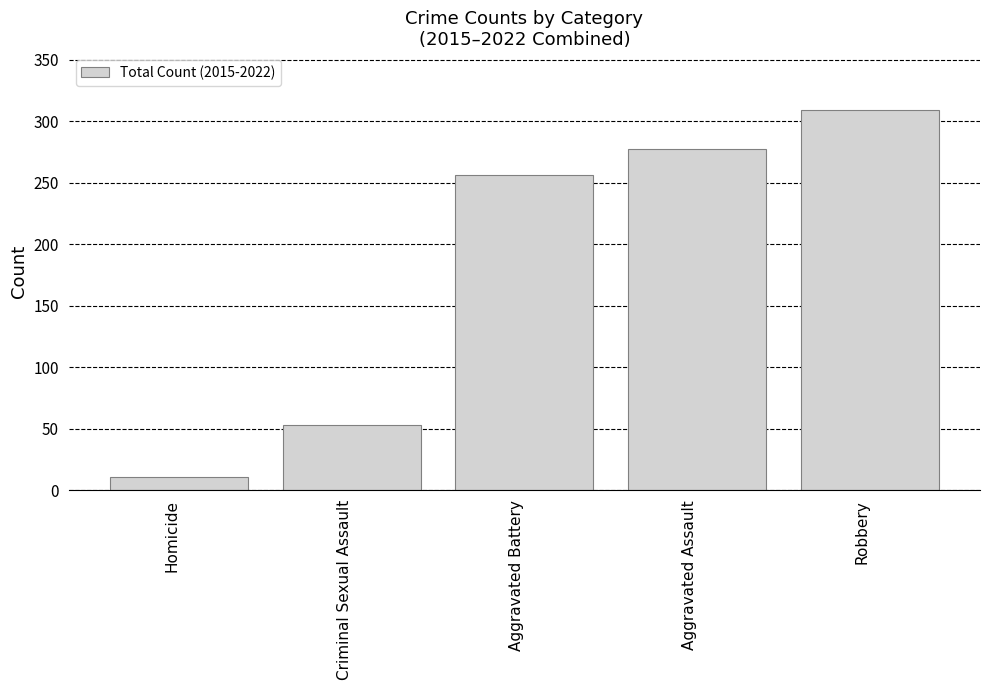

What is the label of the 4th bar from the right?

Criminal Sexual Assault